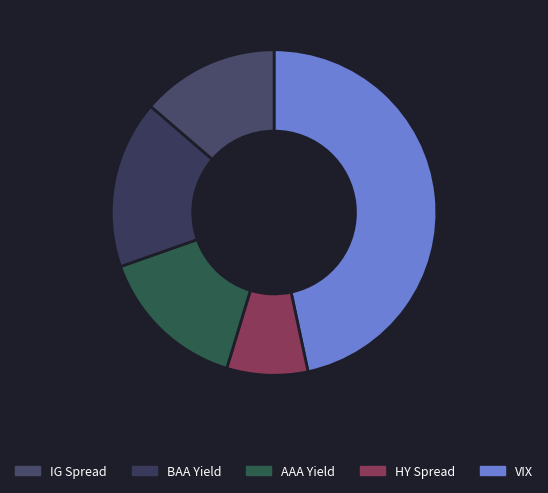

Rank the categories by value from highest to lowest.

VIX, BAA Yield, AAA Yield, IG Spread, HY Spread